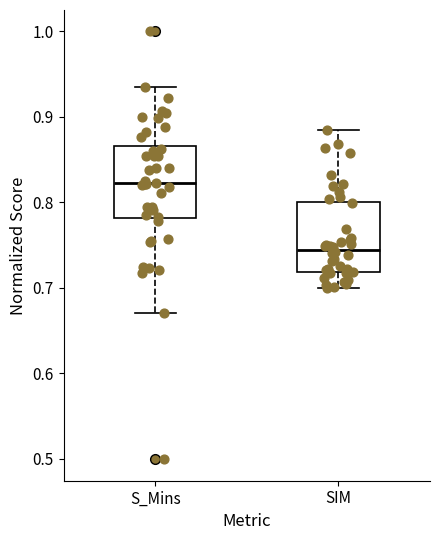

Reading left to right, transcribe this box plot: for each box, give where its median line is, the range the box spans, and where its two whiskers end, as read against the y-axis. The values are not printed on the chart, so give them approximately, as read against the axis.

S_Mins: median 0.82, box 0.78 to 0.87, whiskers 0.67 to 0.93
SIM: median 0.74, box 0.72 to 0.80, whiskers 0.70 to 0.88